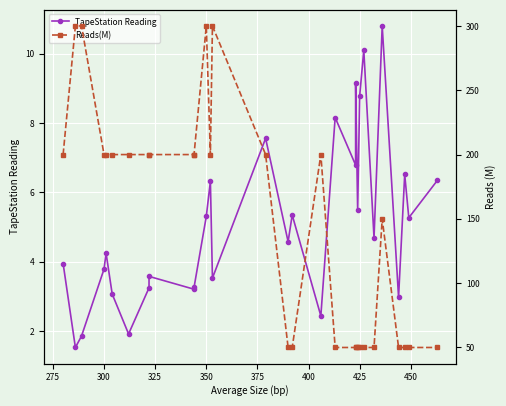

Which series has the largest range (max minus min)?

Reads(M)